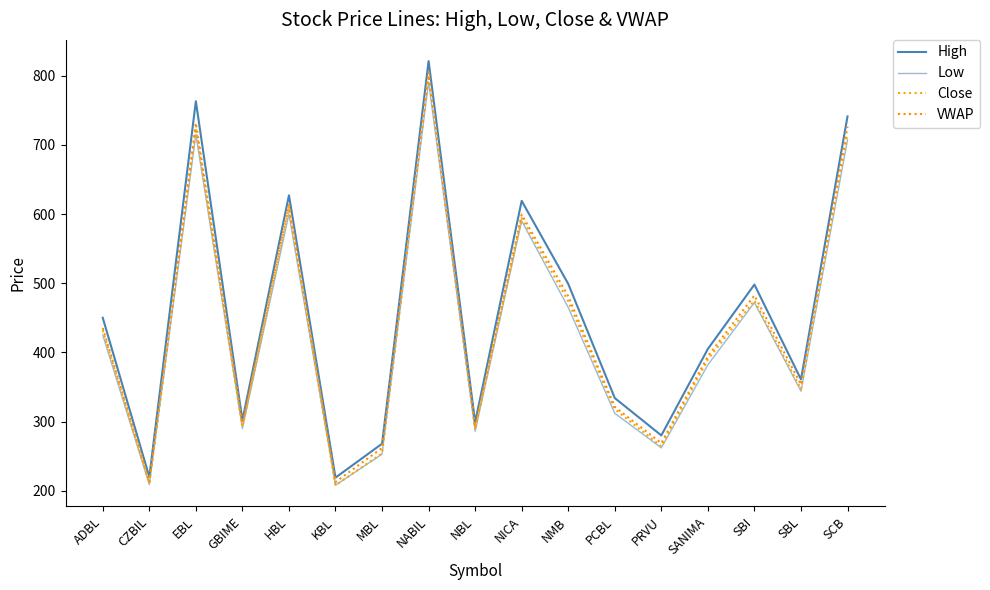

What is the smallest value displayed?

208.0